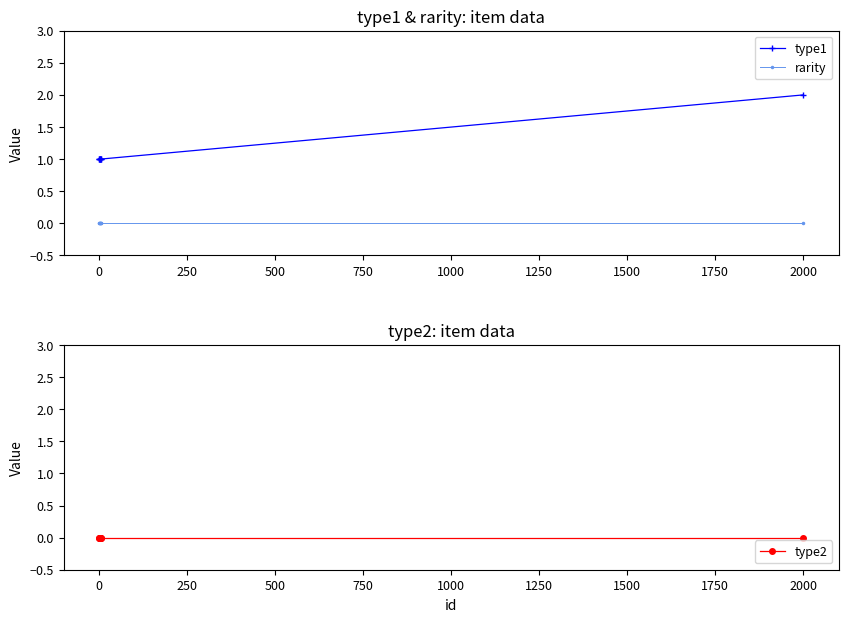

True or false: rarity has more than 2 points higher than both neighbors.

False